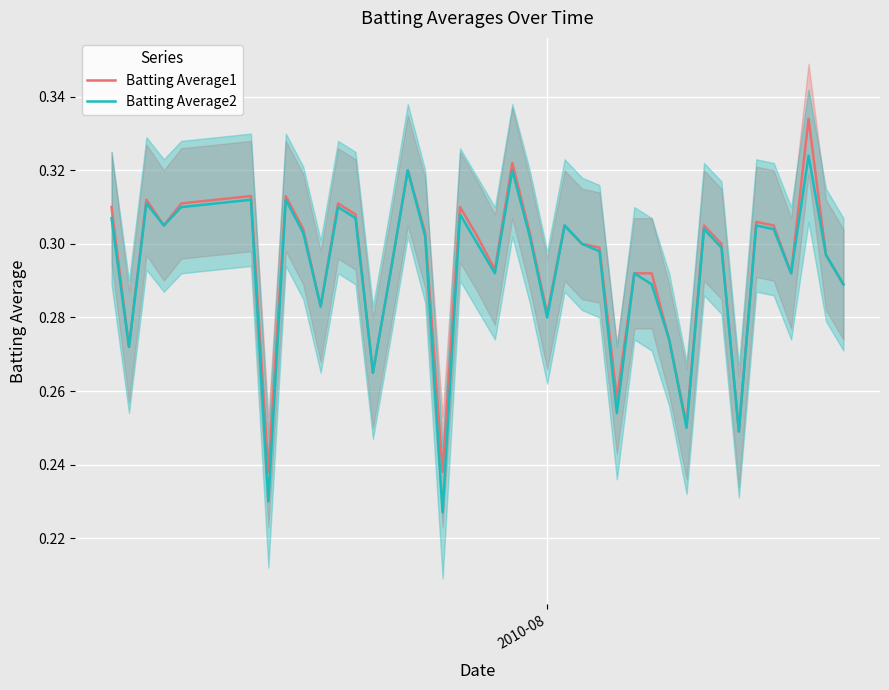

How many interior local valleys does the Batting Average1 series have?

12